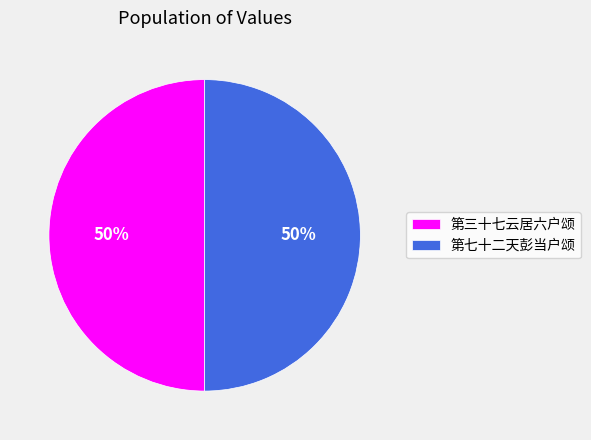

To the nearest percent, what is the combined percentage of 第七十二天彭当户颂 and 第三十七云居六户颂?

100%